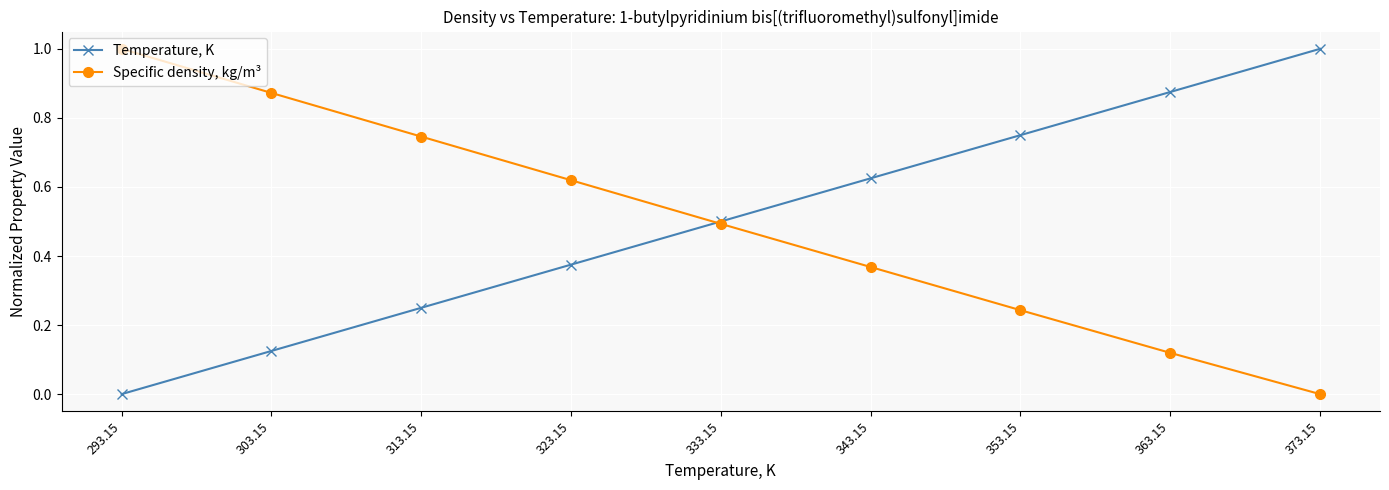

Rank the series by their average value, from lowest to highest.

Specific density, kg/m³, Temperature, K